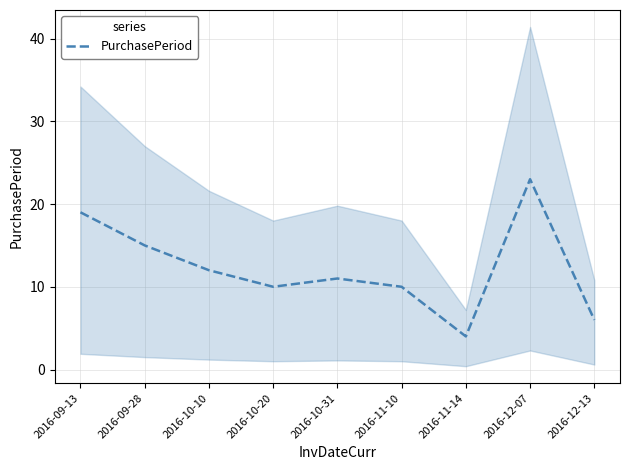

What is the change in value from 2016-09-13 to 2016-10-20?

-9